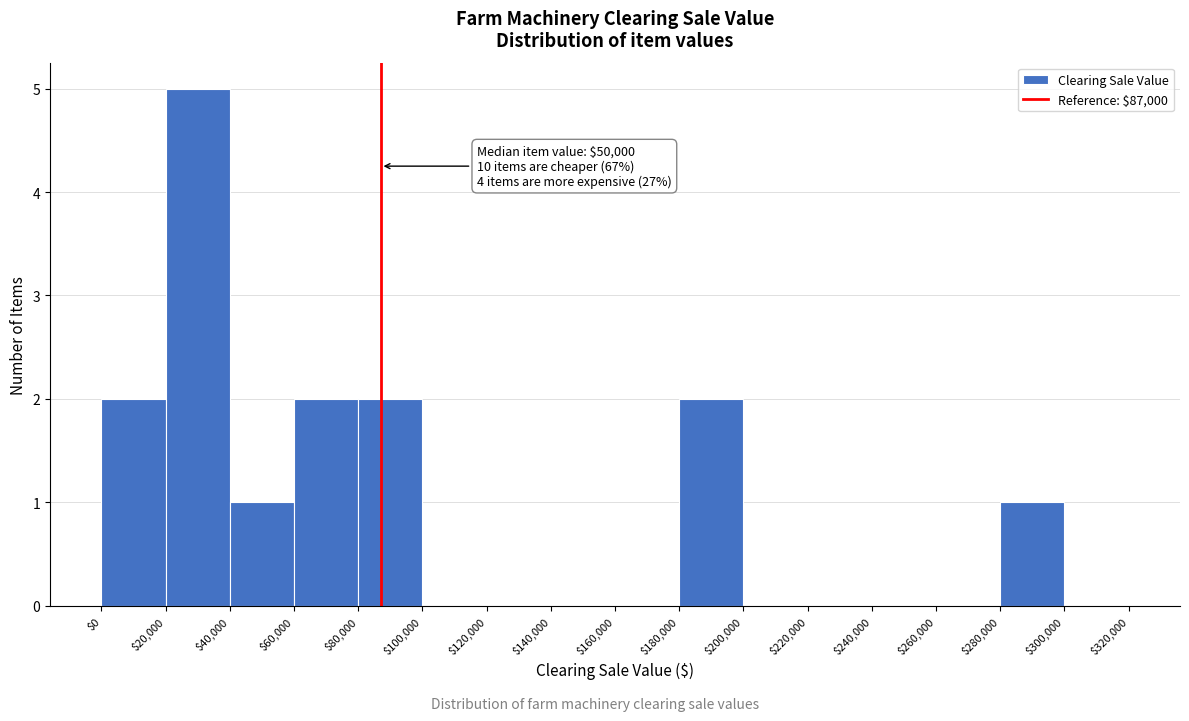

Which range on the x-axis has the tallest bar?

$20,000 to $40,000